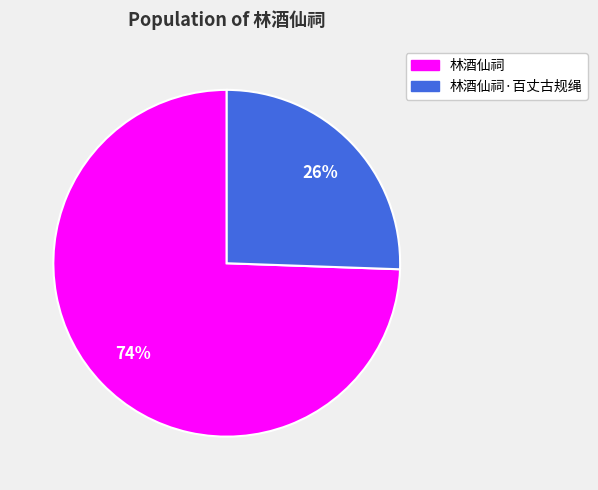

What percentage is the 林酒仙祠·百丈古规绳 slice, to the nearest percent?

26%